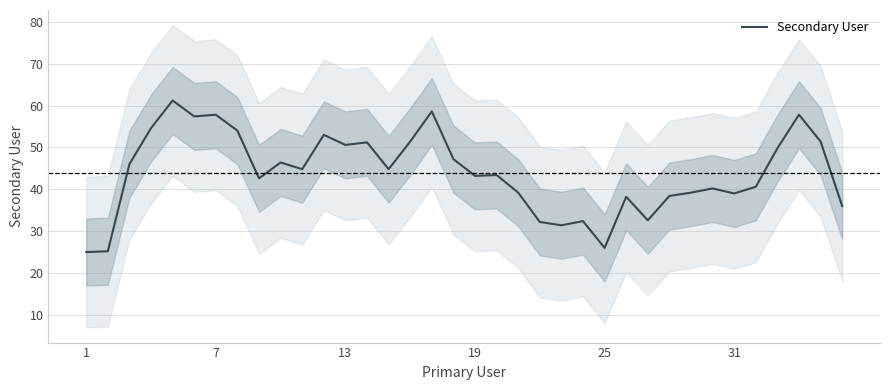

How many points are higher than both their immediate neighbors (excluding endpoints)?

11